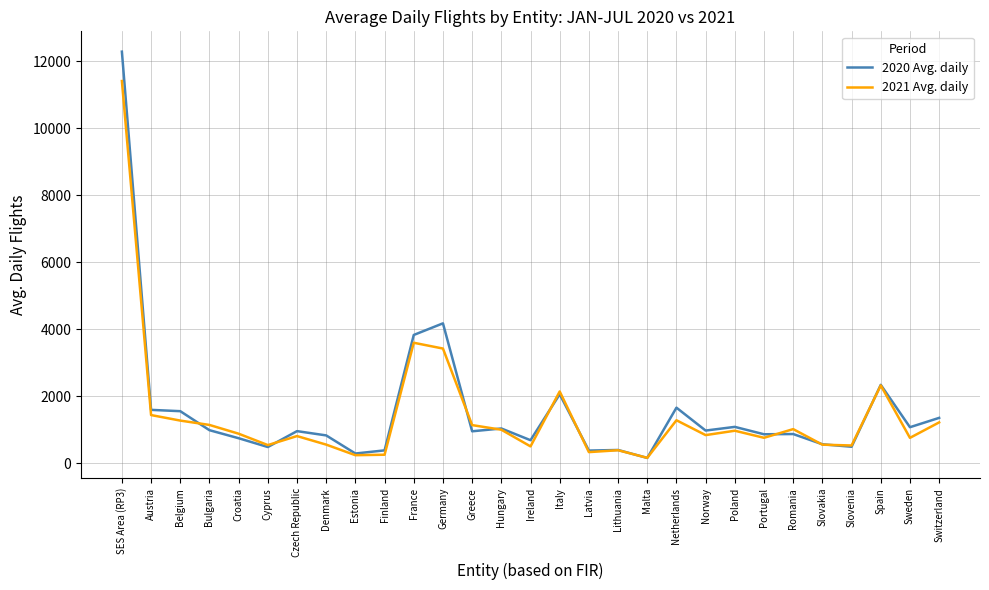

Is it true that 2020 Avg. daily equals 2100 at Switzerland?

False